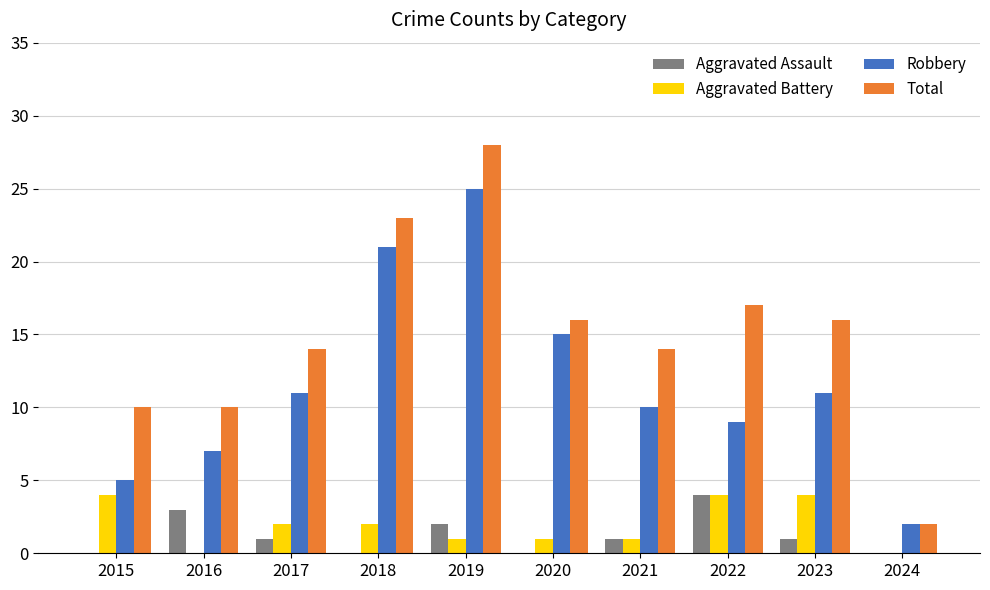

What is the sum of the Robbery values at 2020 and 2017?

26